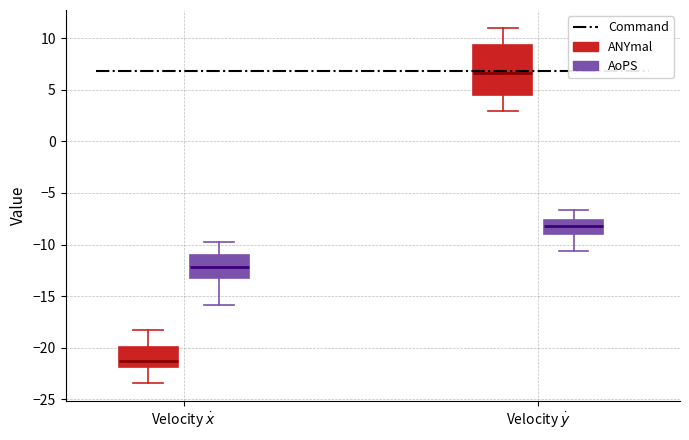

Where does the lower whisker of the box for Velocity $\dot{x}$ (AoPS) end on the y-axis? The values are not printed on the chart, so give them approximately, as read against the axis.

-16.0